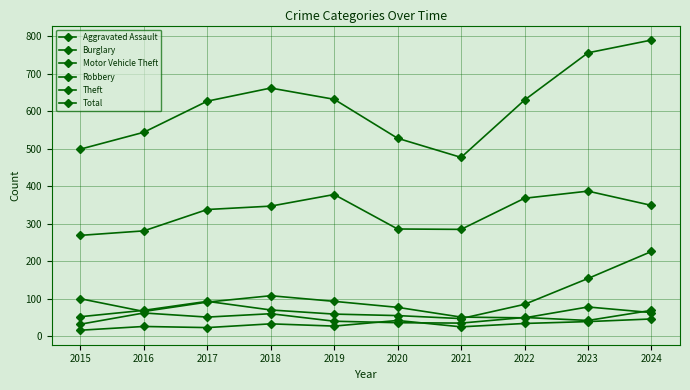

How many values in the Motor Vehicle Theft series are below 70?

5